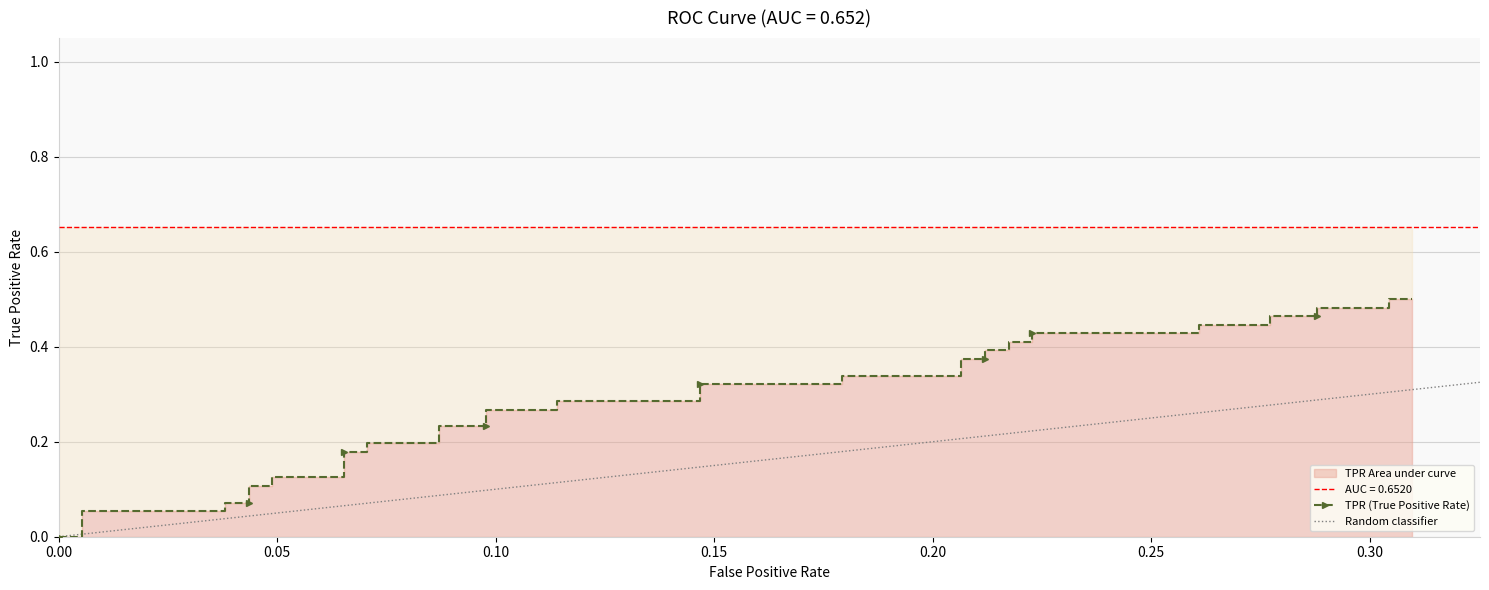

Reading left to right, transcribe all the data shown in this chart.

0.0	0.0	0.1	0.1	0.1	0.1	0.1	0.1	0.1	0.1	0.2	0.2	0.2	0.2	0.2	0.2	0.3	0.3	0.3	0.3	0.3	0.3	0.3	0.3	0.4	0.4	0.4	0.4	0.4	0.4	0.4	0.4	0.4	0.4	0.5	0.5	0.5	0.5	0.5	0.5